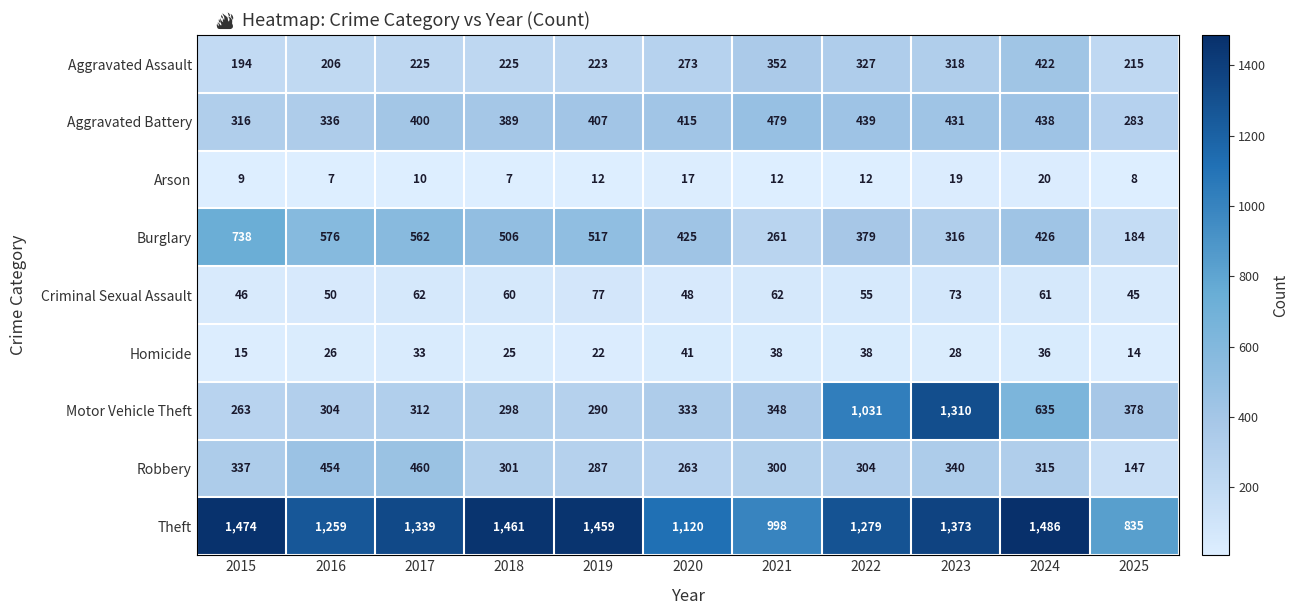

Which series changed the most between 2016 and 2017?

Theft